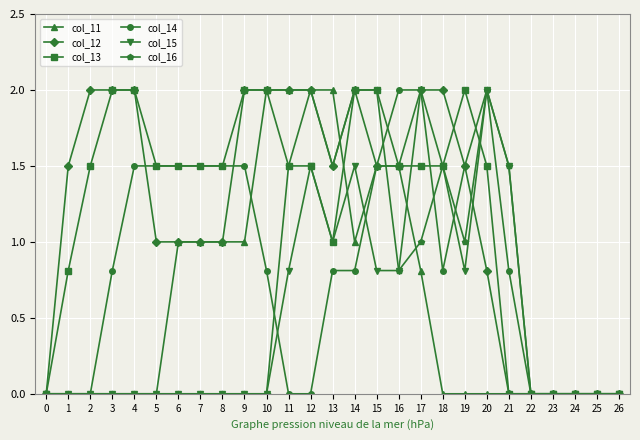

What is the sum of all col_16 values?

16.8